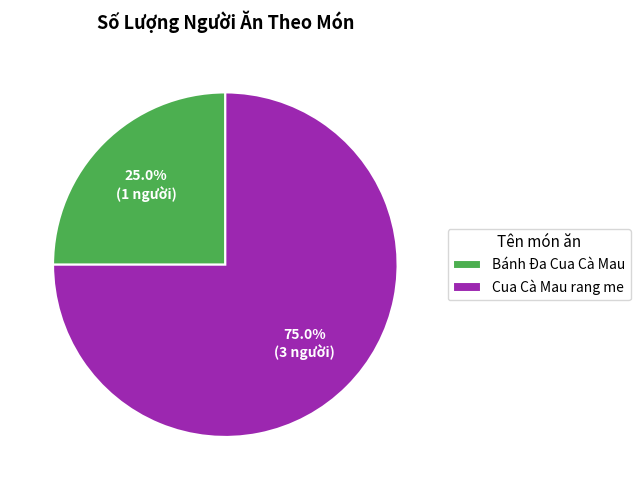

The Bánh Đa Cua Cà Mau slice represents 39% of the pie. True or false?

False